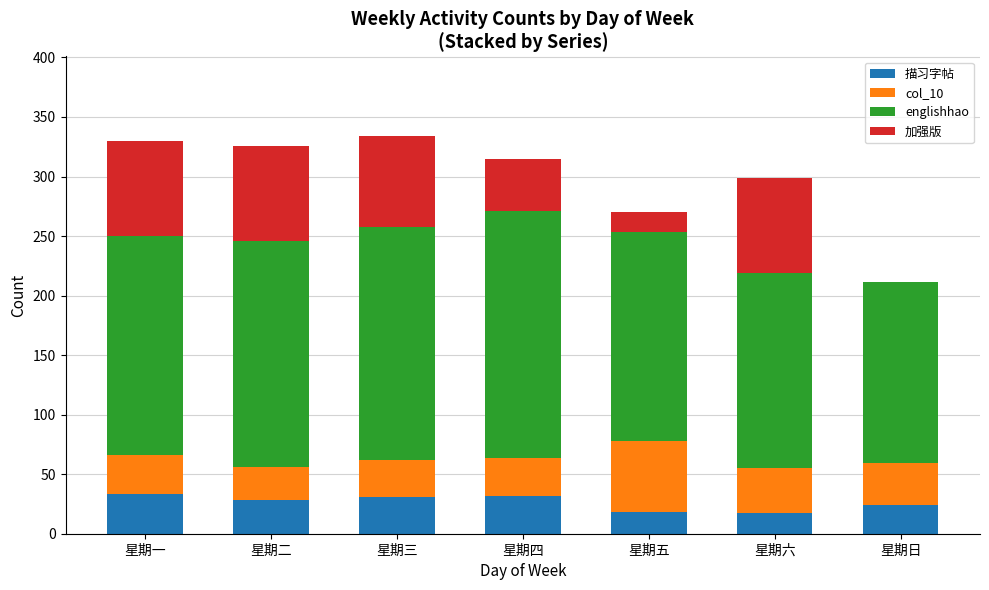

What is the sum of the 描习字帖 values at 星期日 and 星期一?

57